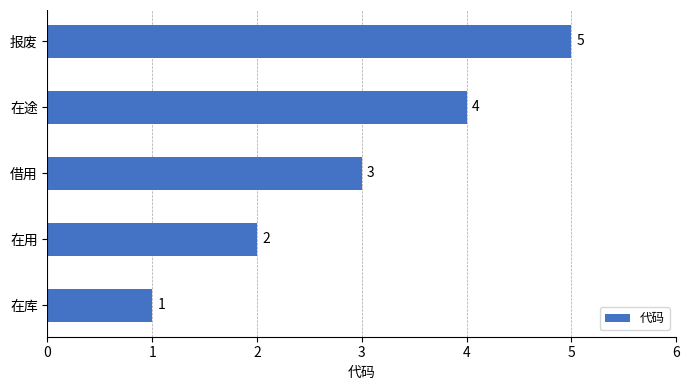

Are the bars grouped side by side (vs. stacked)?

No